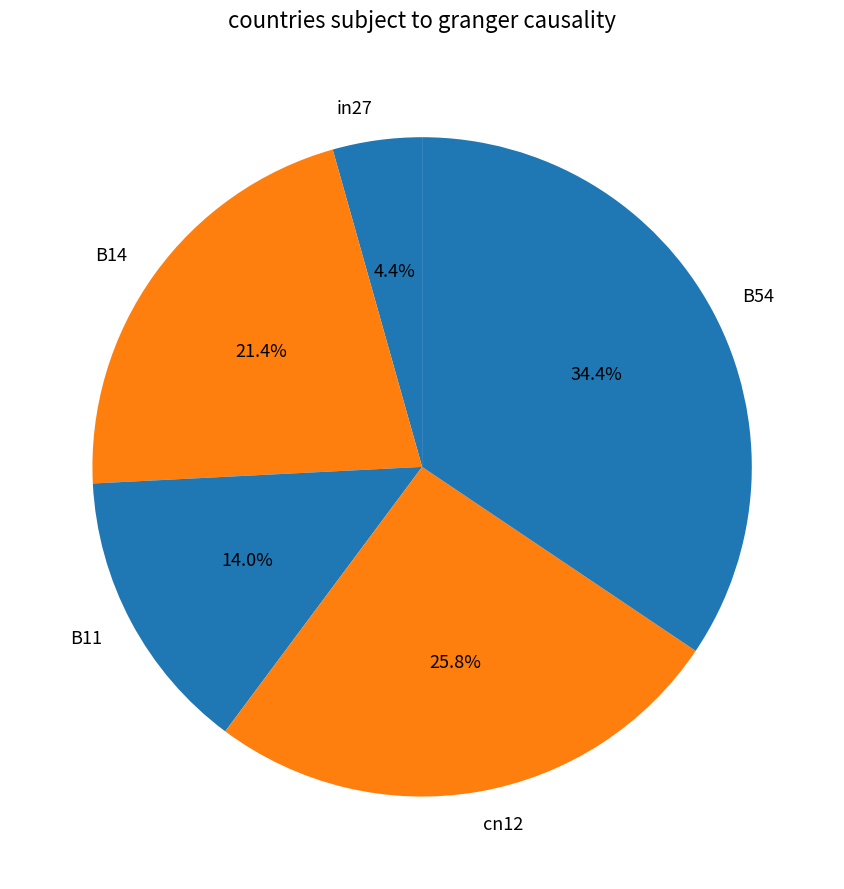

The B14 slice represents 21% of the pie. True or false?

True